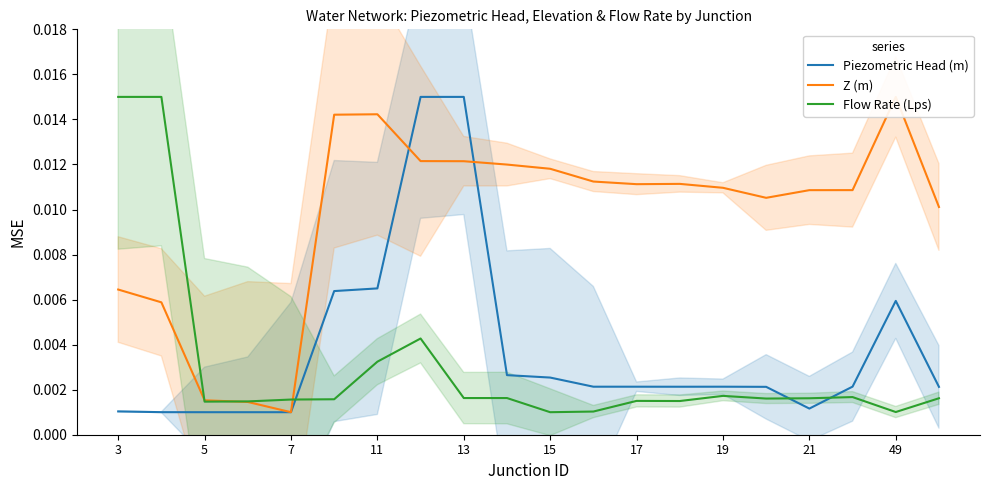

After their last crossing, which series has the higher values: Flow Rate (Lps) or Piezometric Head (m)?

Piezometric Head (m)